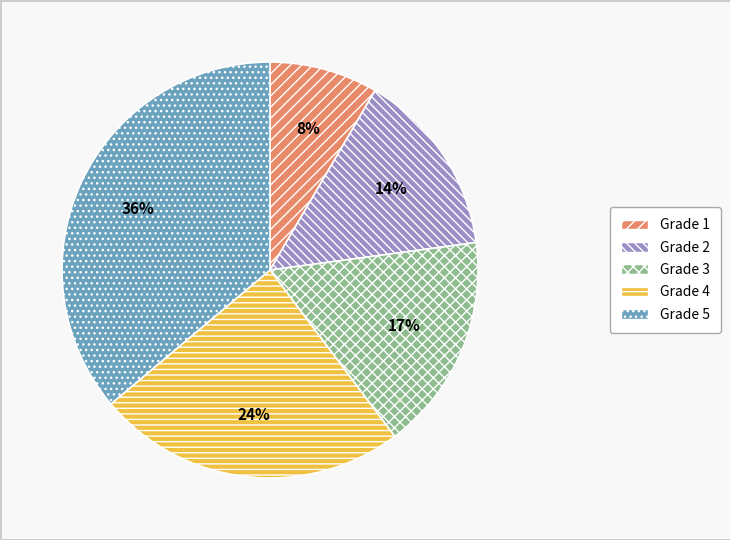

Is there a majority slice in this chart?

No